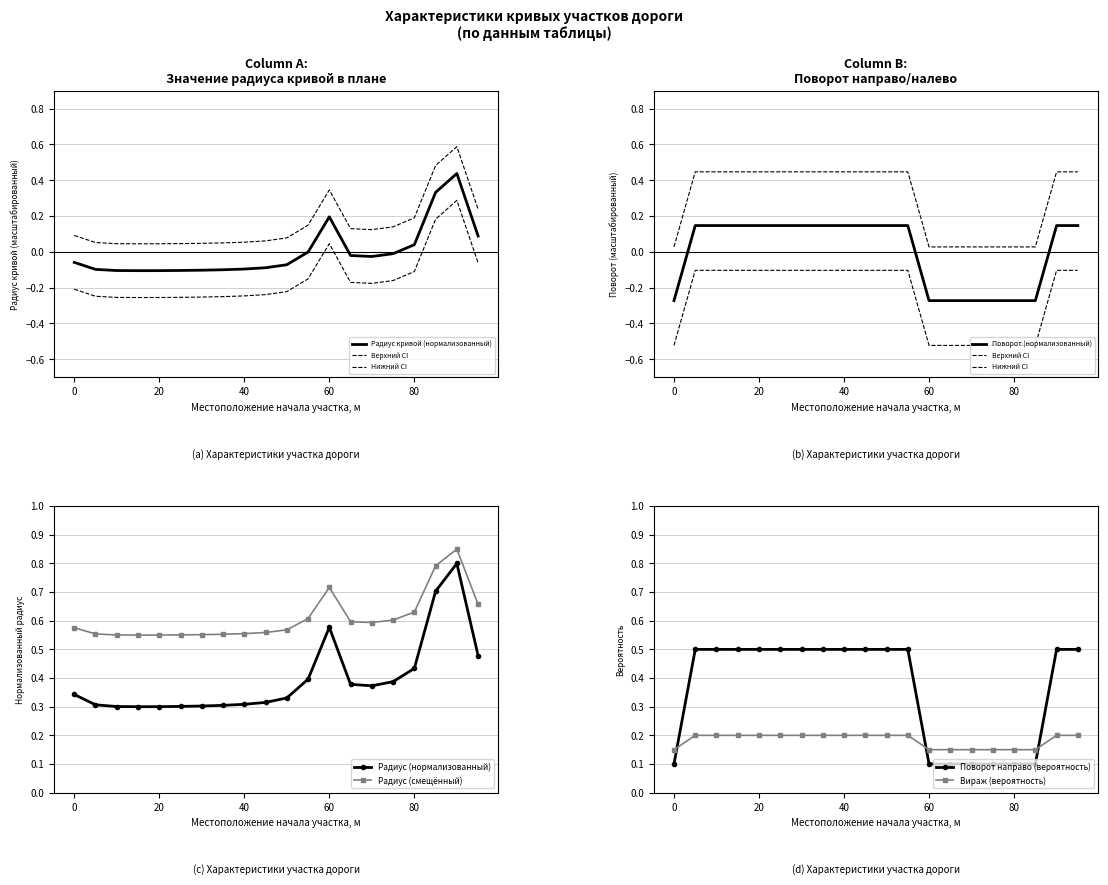

What is the value of the Поворот (1-направо, 0-налево) point at the 3rd from the left?

0.1